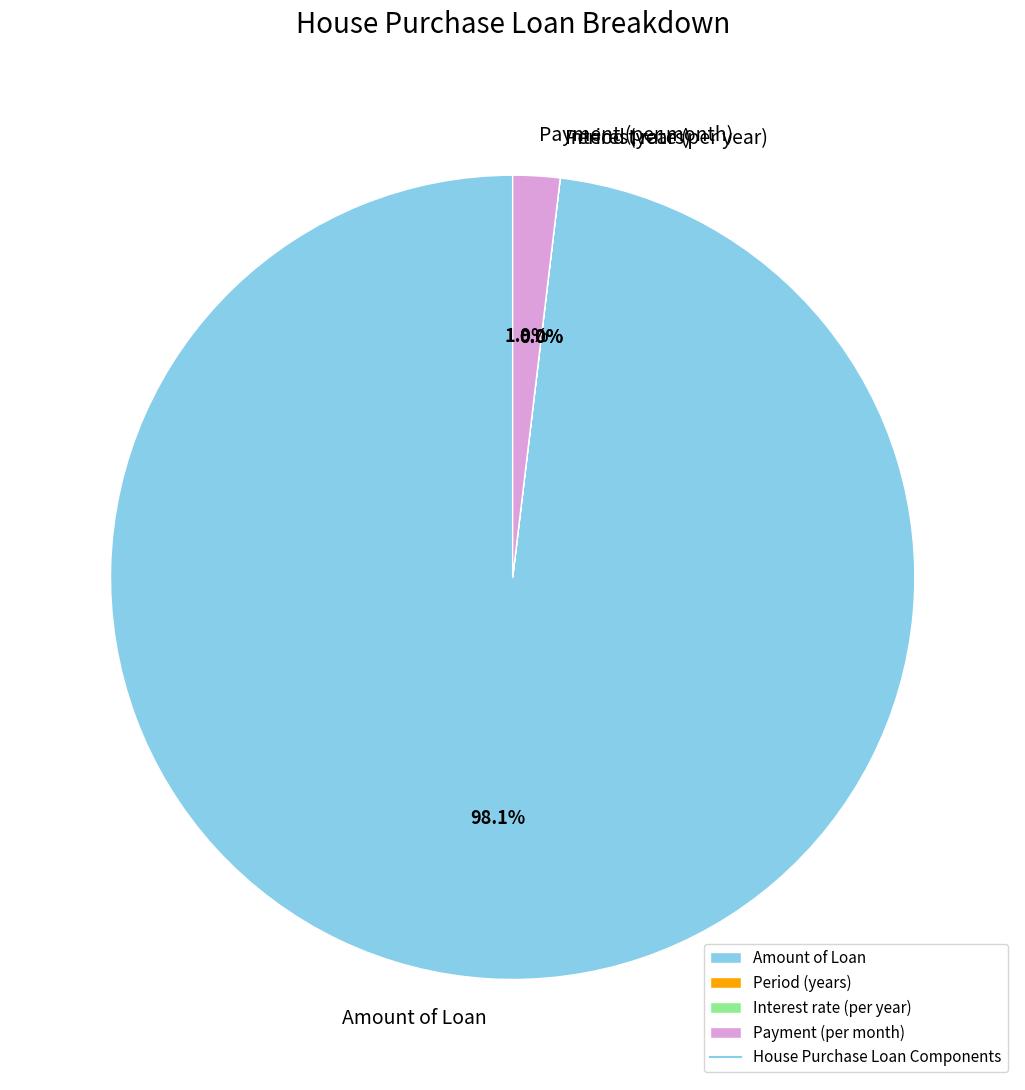

Is the sum of Amount of Loan and Payment (per month) greater than half?

Yes